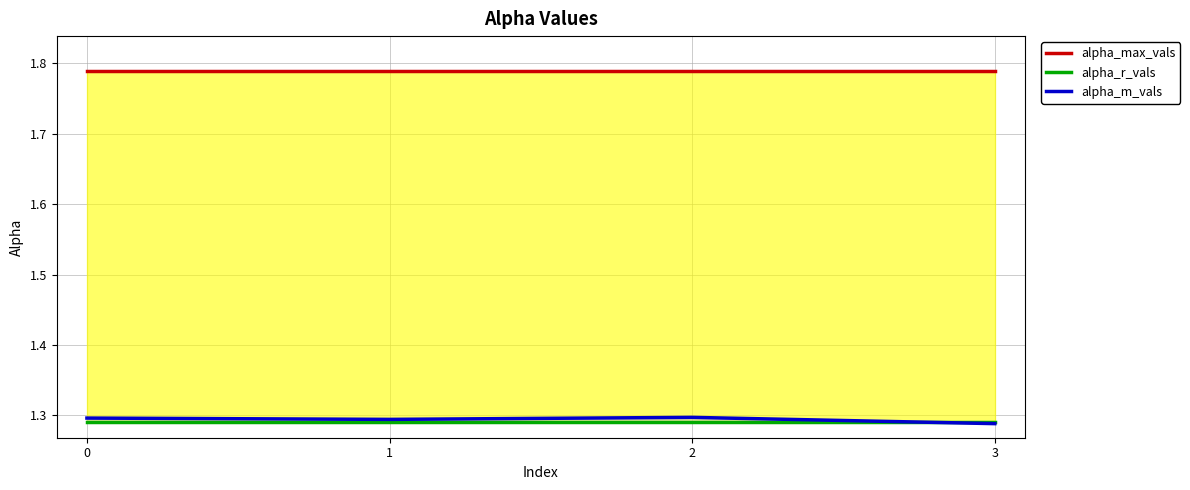

Is this an area chart (filled region under the line)?

No